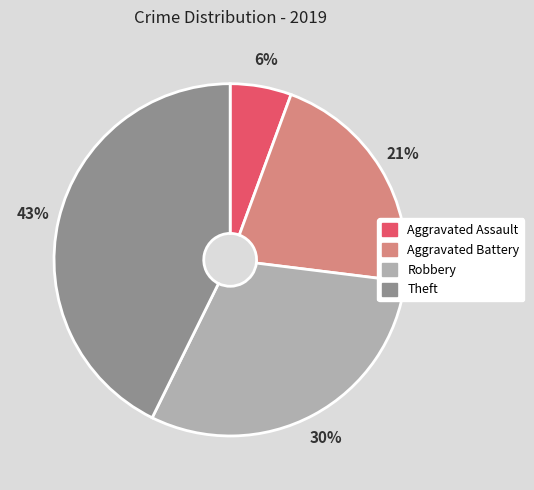

Is Robbery the majority of the pie?

No